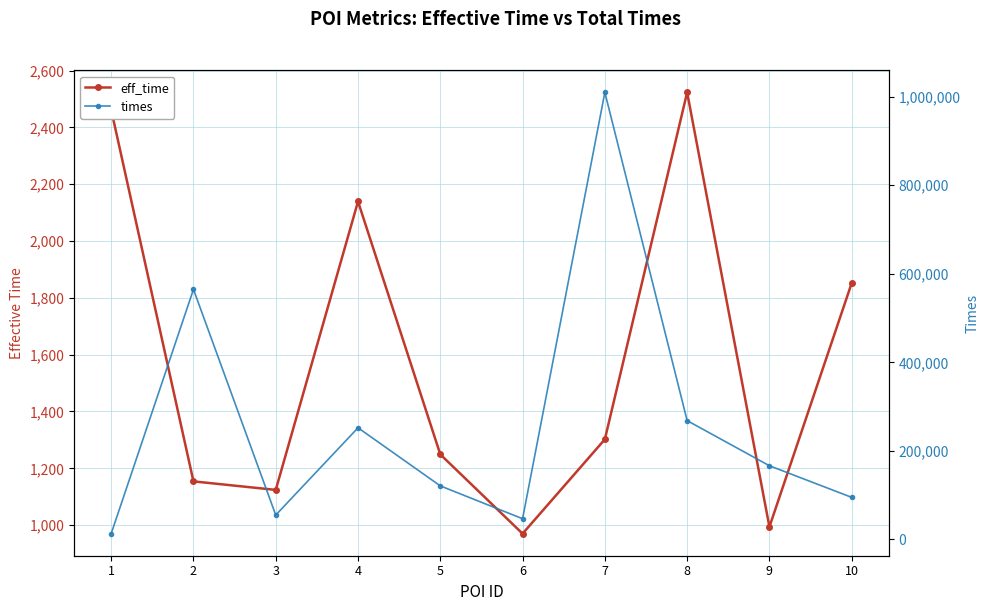

What is the total value across all series at 5?

122157